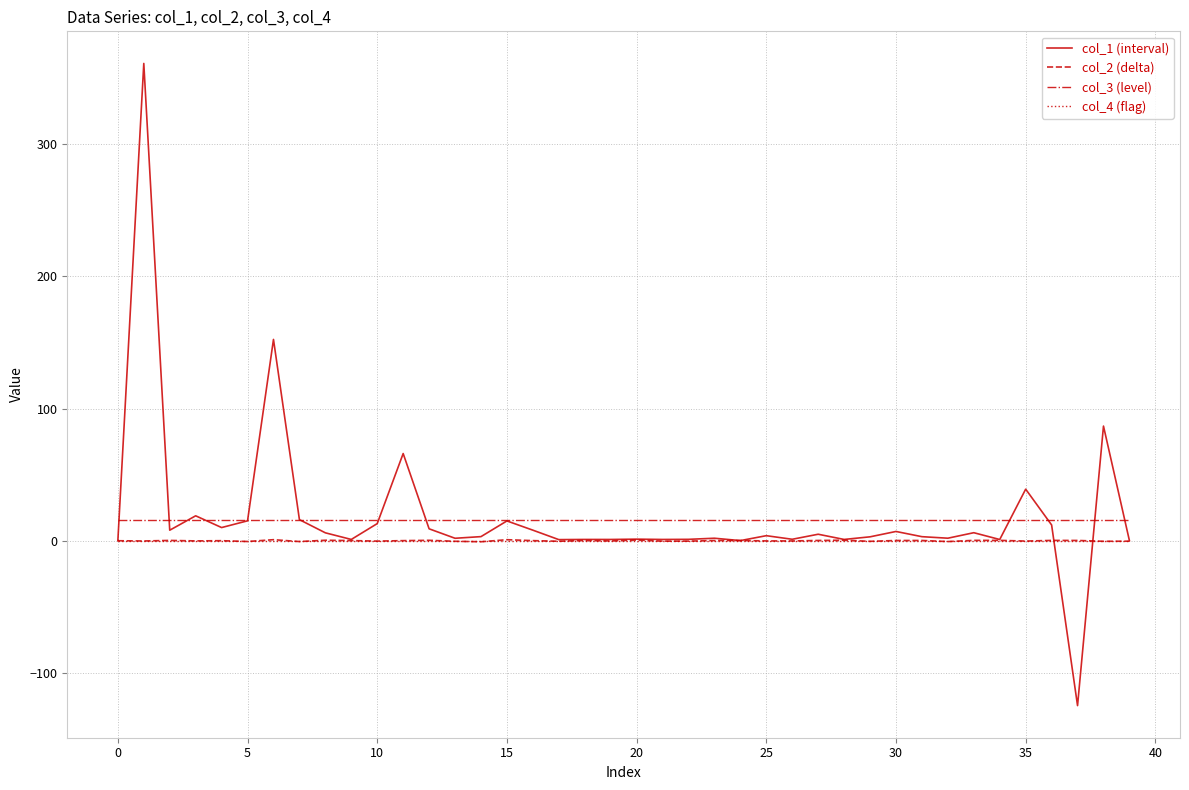

What is the minimum value shown in the chart?

-124.7